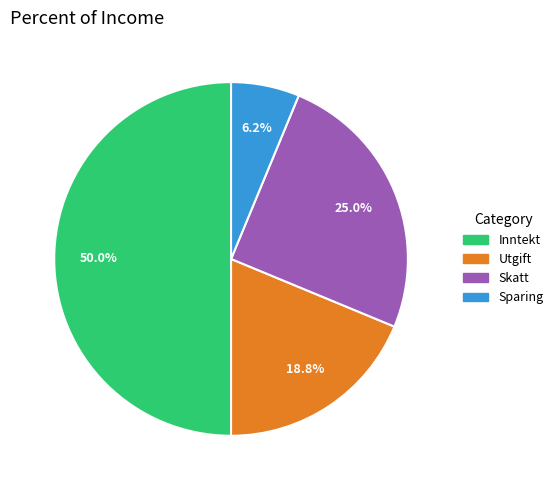

What percentage is NOT represented by Inntekt?

50.0%